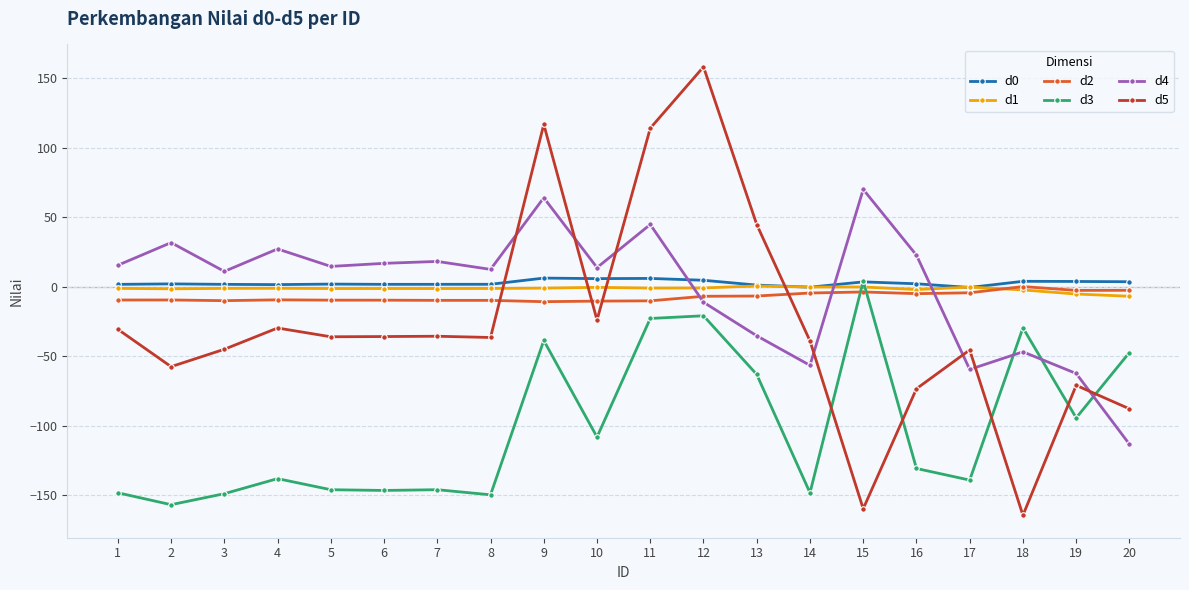

Is it true that d5 equals -159.7 at 15?

True